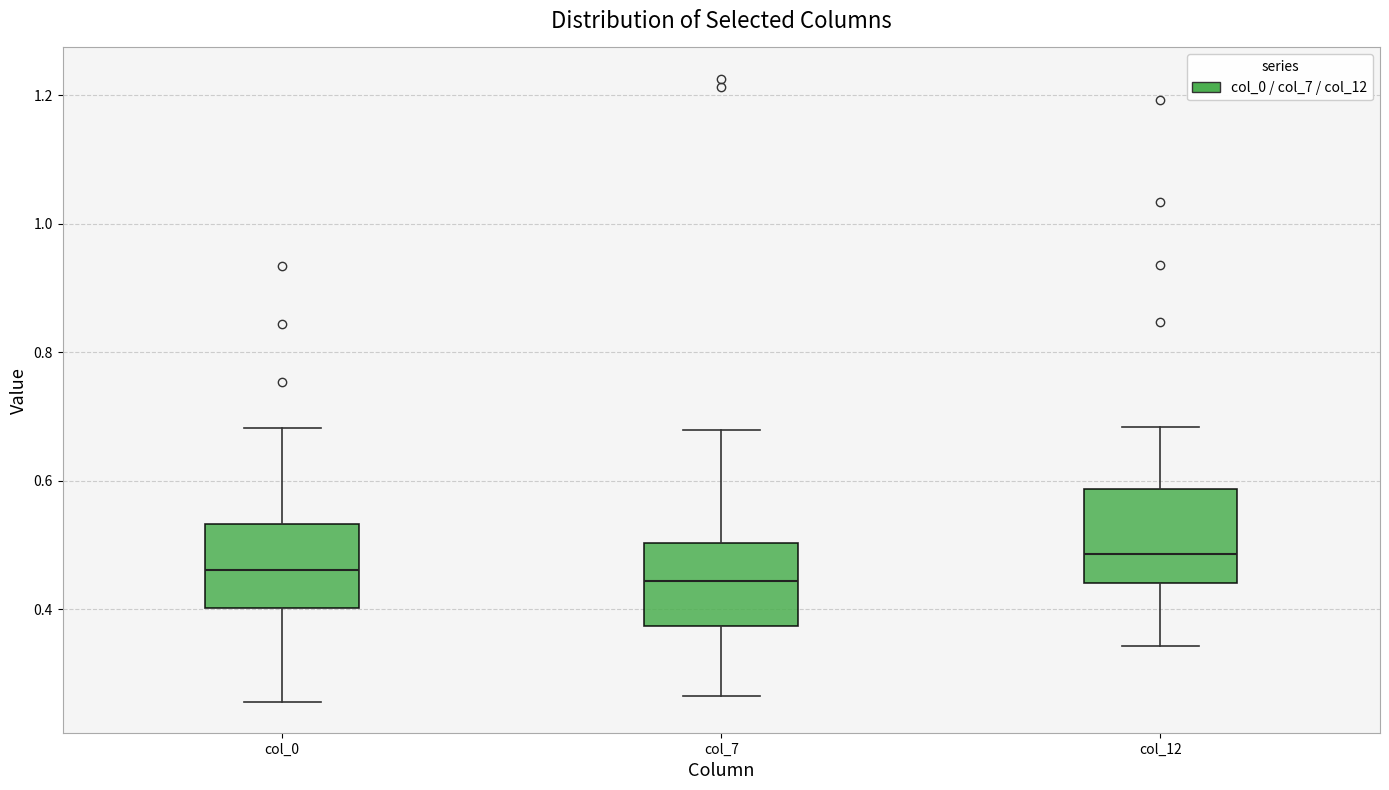

Which box has the highest median line?

col_12